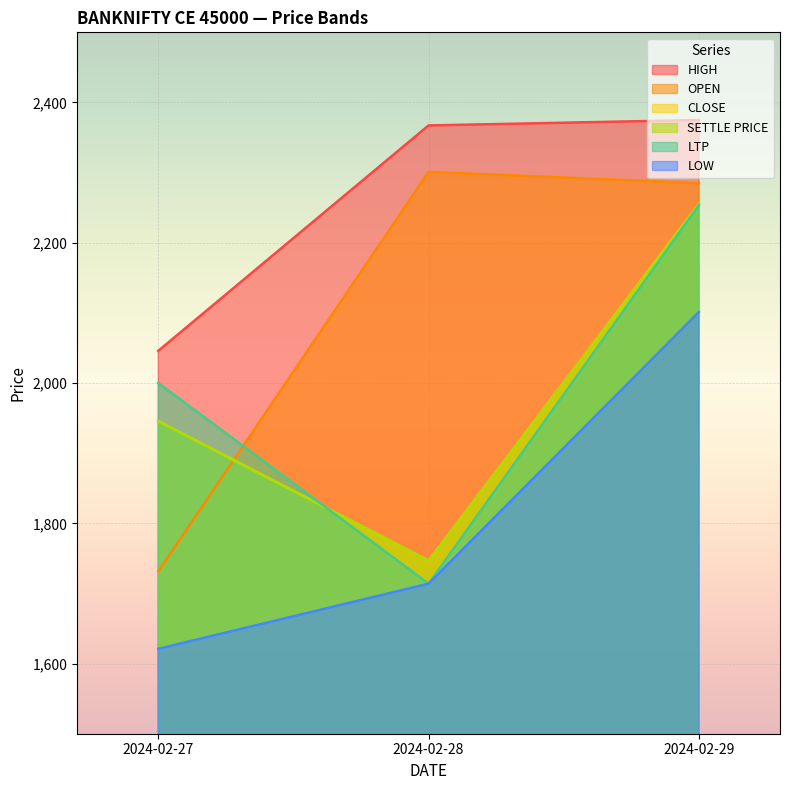

Which series has the largest total across all categories?

HIGH